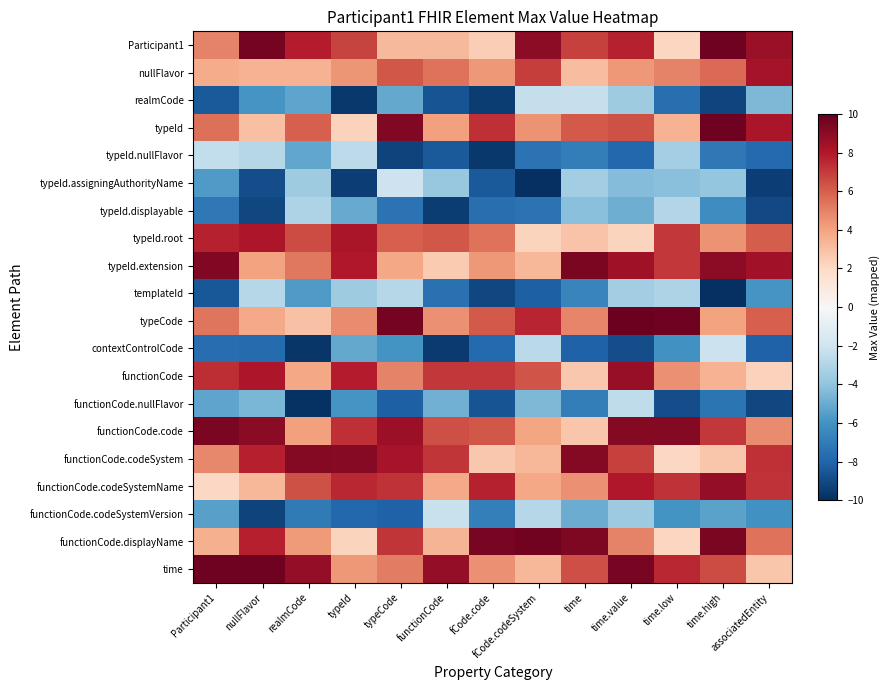

Between nullFlavor and time.value, which is larger?

nullFlavor